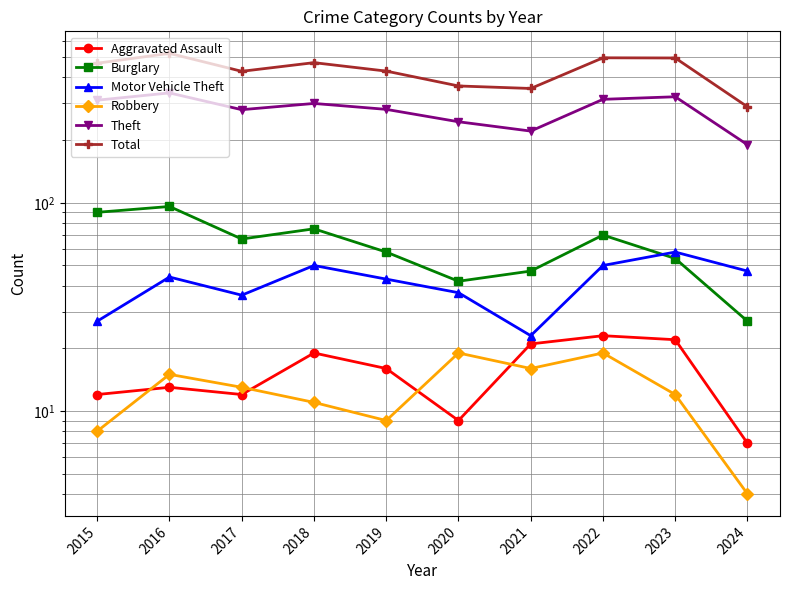

True or false: Theft and Robbery intersect in this chart.

False